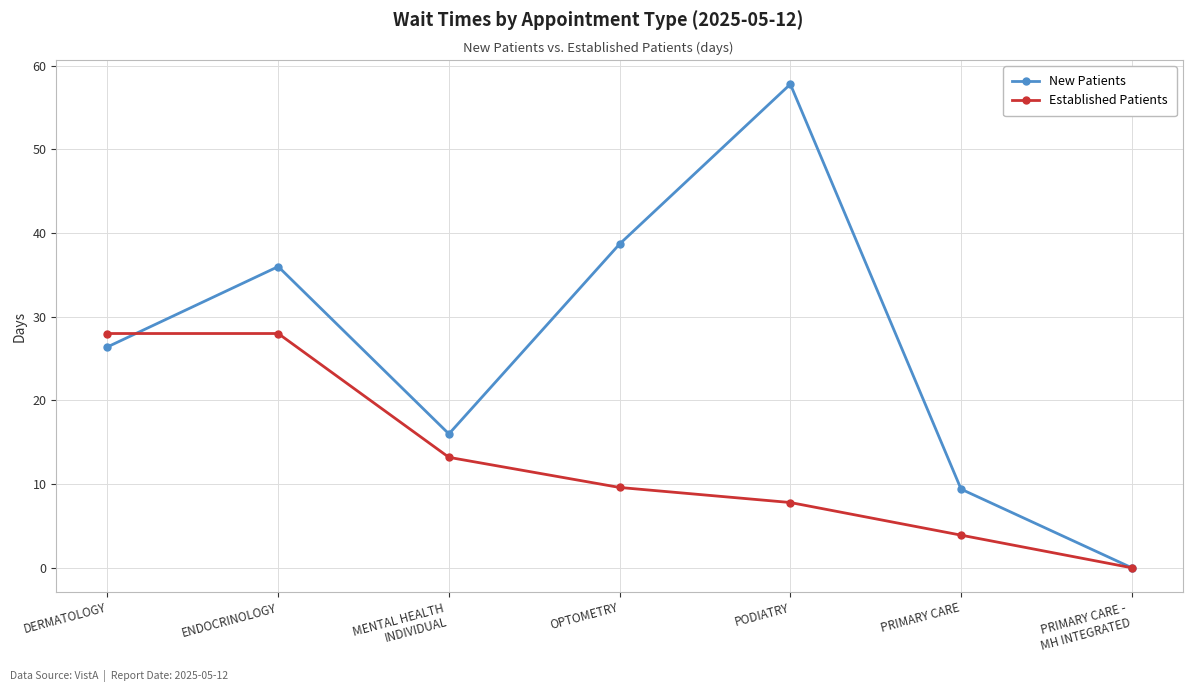

At PRIMARY CARE, list the series in order from smallest to largest.

Established Patients, New Patients